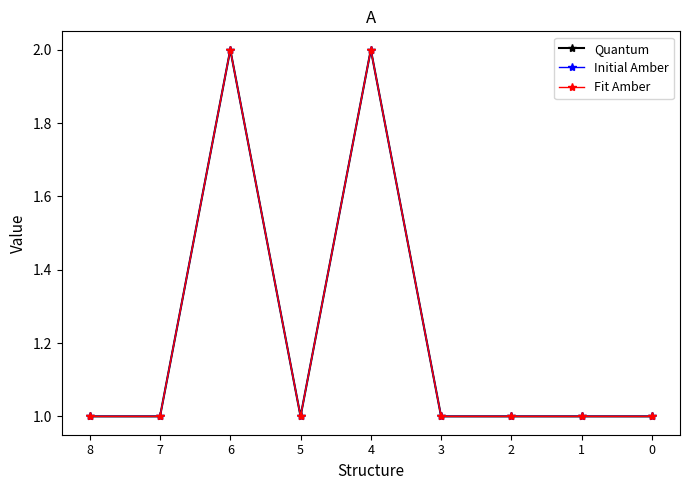

Count the Quantum values in the range 1 to 2.

9